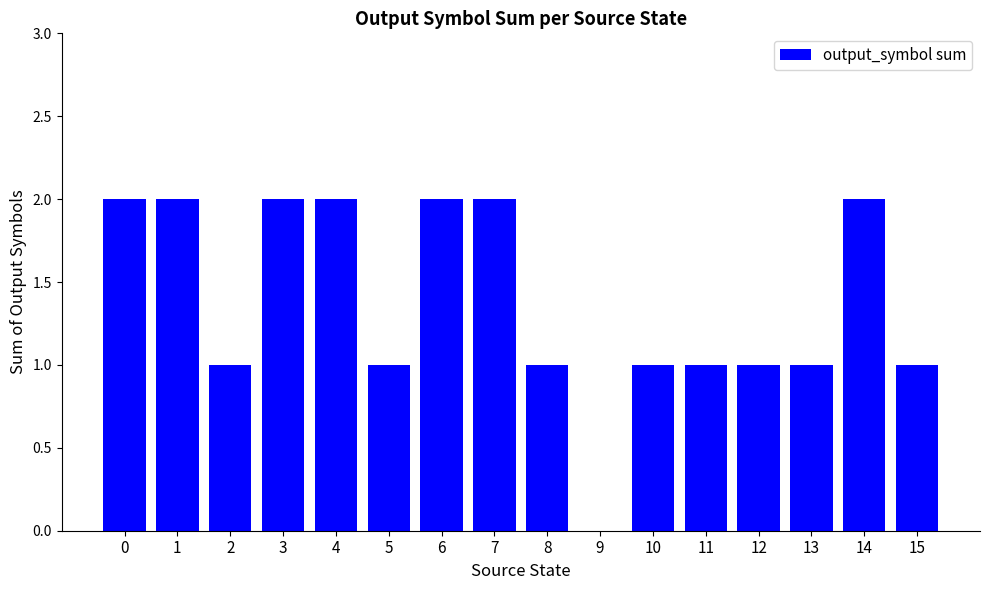

Count the values in the range 1 to 2.

15